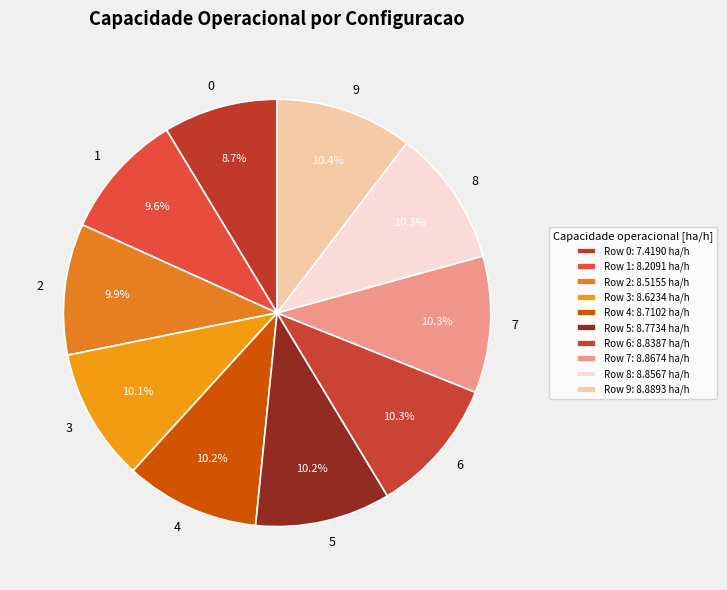

Is there any slice that represents more than half of the pie?

No